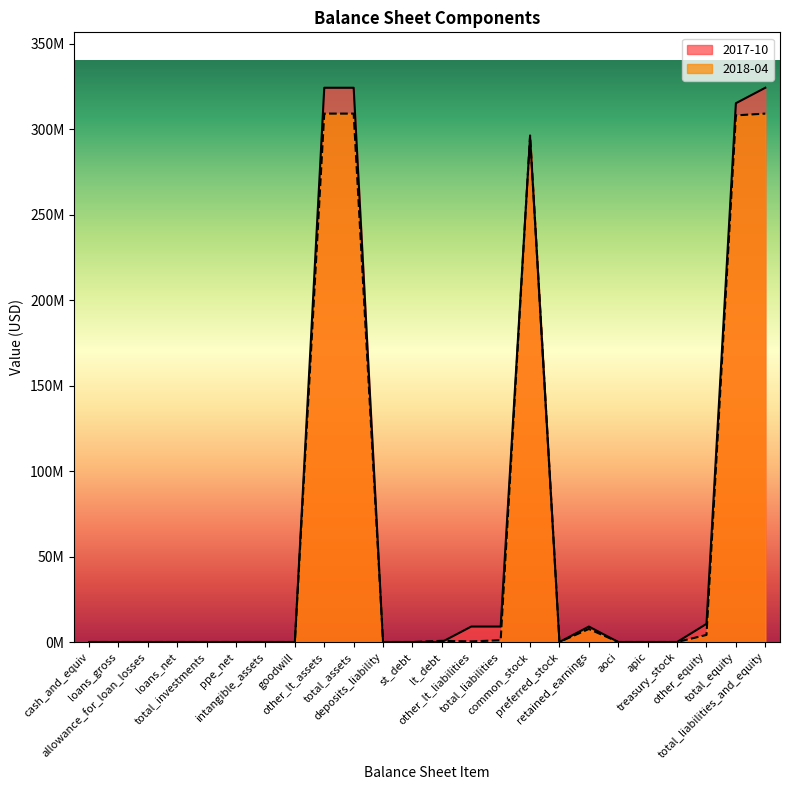

Which series changed the most between loans_gross and other_lt_liabilities?

2017-10